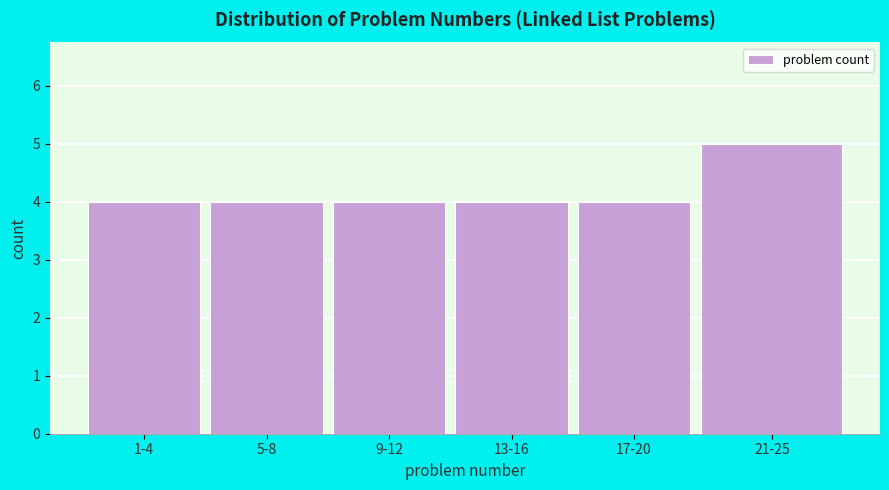

Reading left to right, list all the values displayed in this chart.

1-4=4	5-8=4	9-12=4	13-16=4	17-20=4	21-25=5